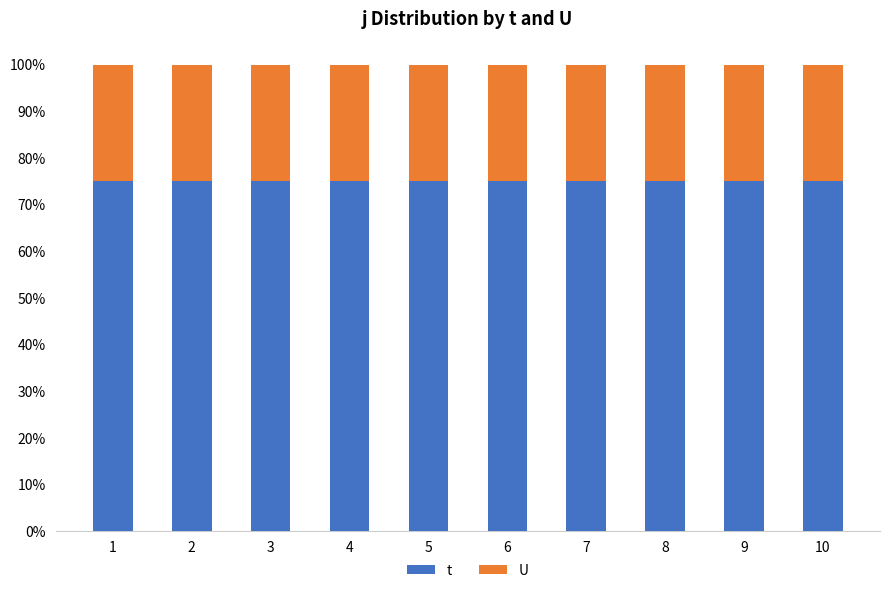

What is the total value across all series at 7?

1.0